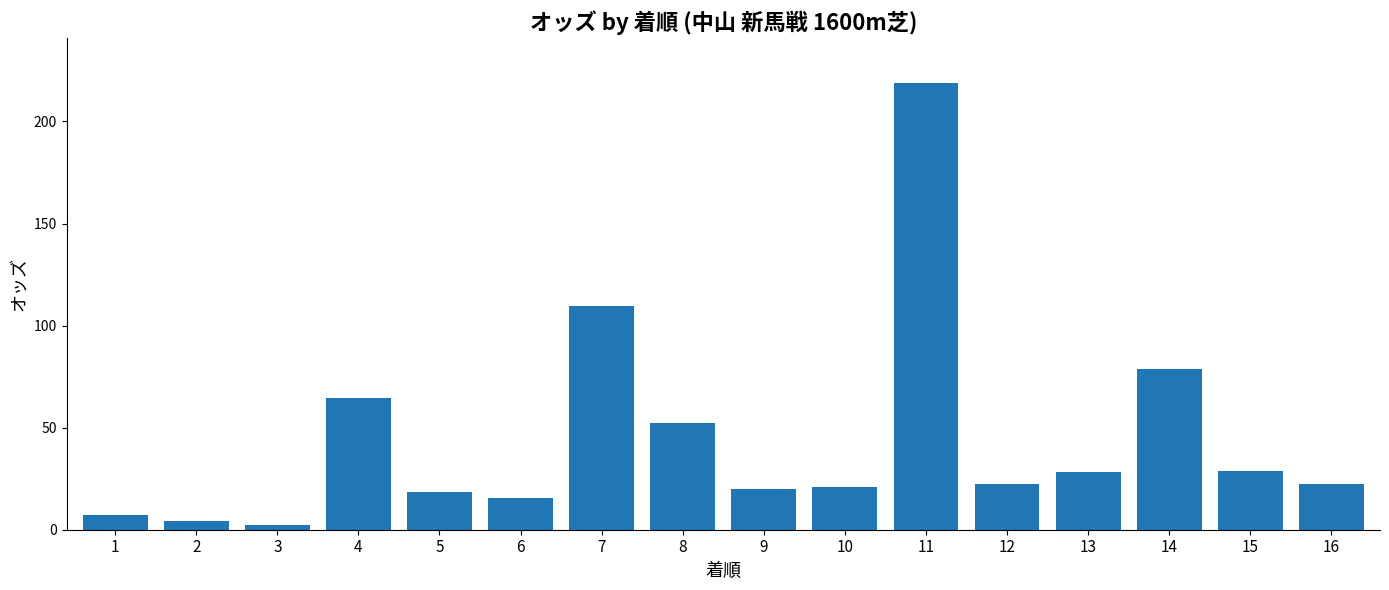

The value at 15 is 18.0. True or false?

False